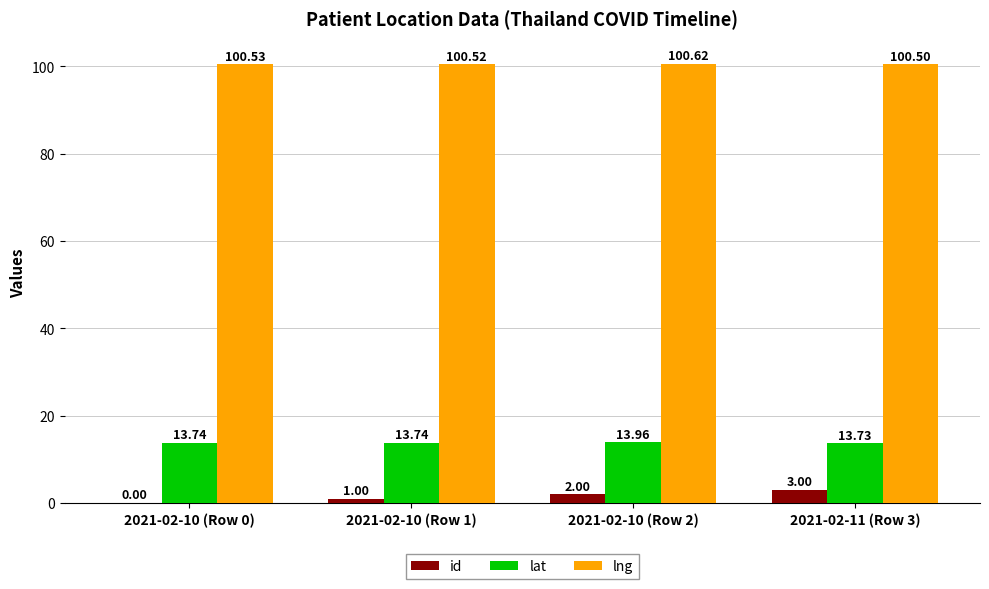

What is the spread (max minus min) of values at 2021-02-10 (Row 1)?

99.5